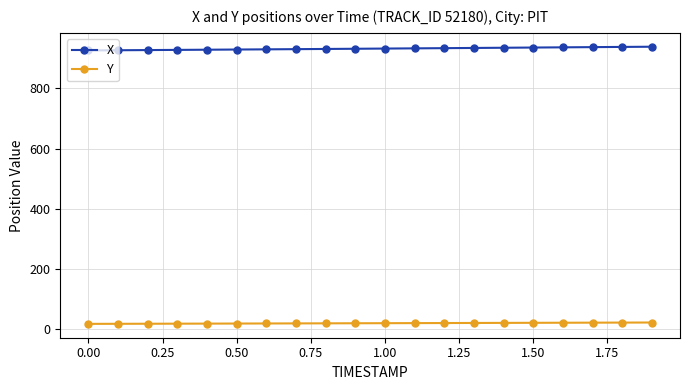

What is the average value of the X series?

932.6